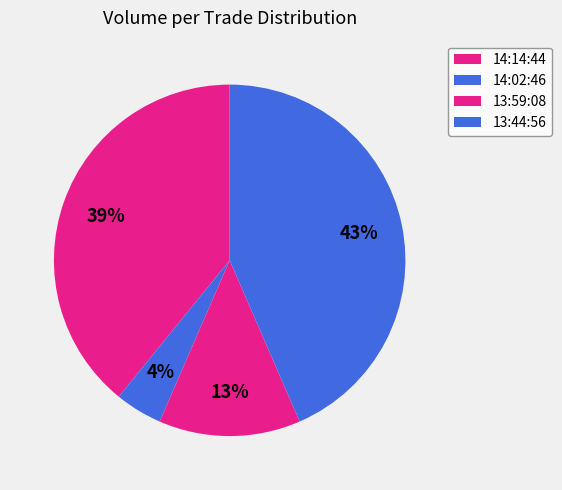

How many segments does this pie chart have?

4